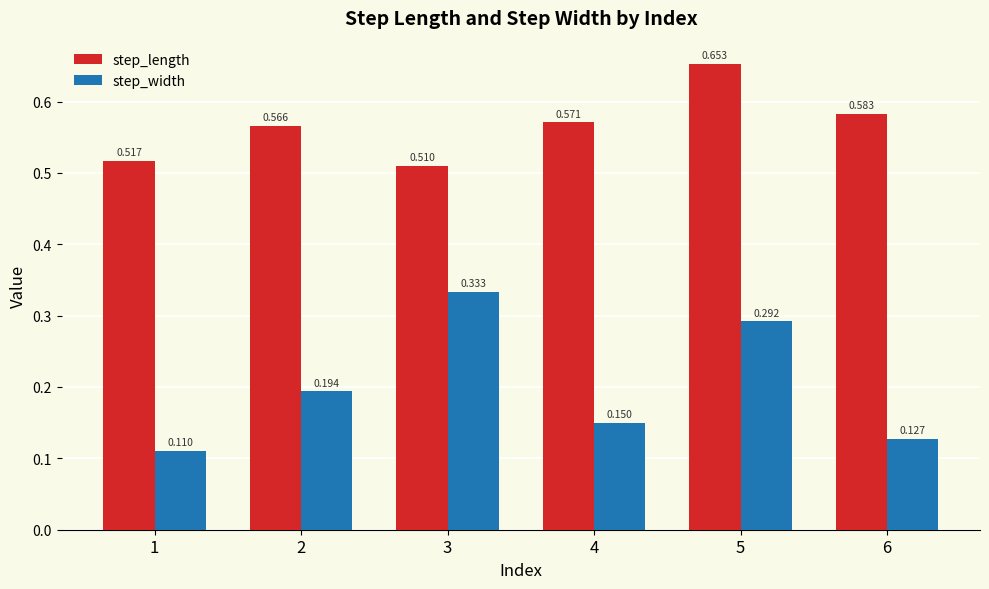

At 4, list the series in order from largest to smallest.

step_length, step_width